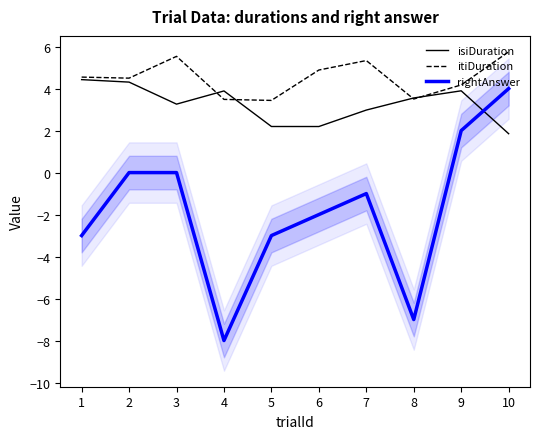

Which series has the largest total across all categories?

itiDuration